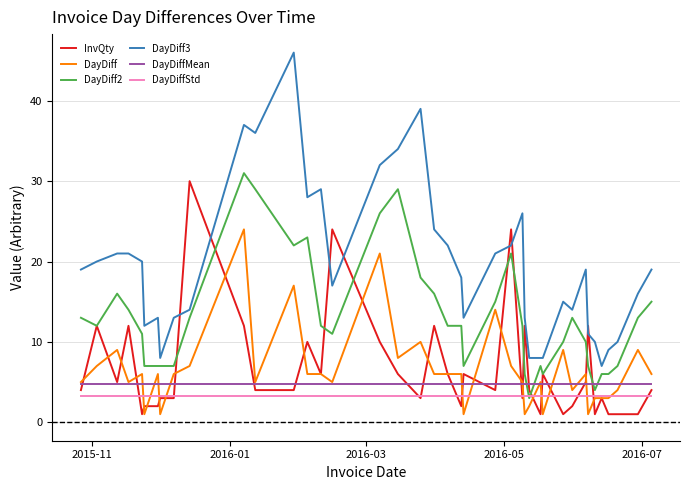

True or false: DayDiffStd and DayDiff3 intersect in this chart.

False